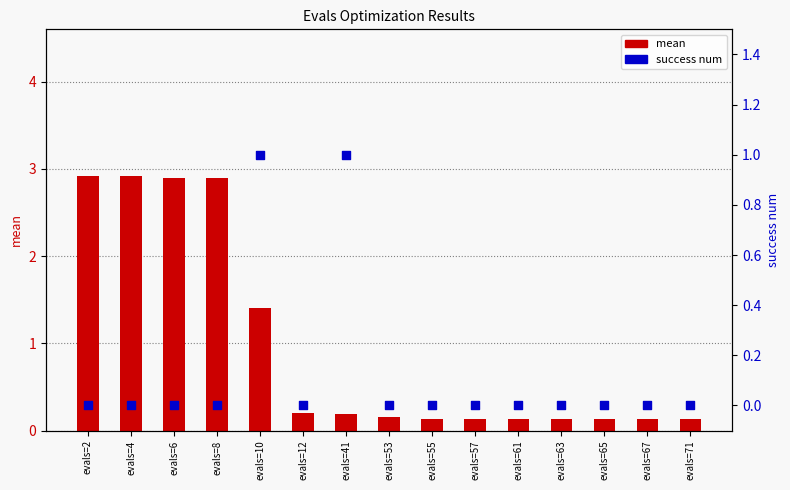

Which series contains the highest Y value?

mean